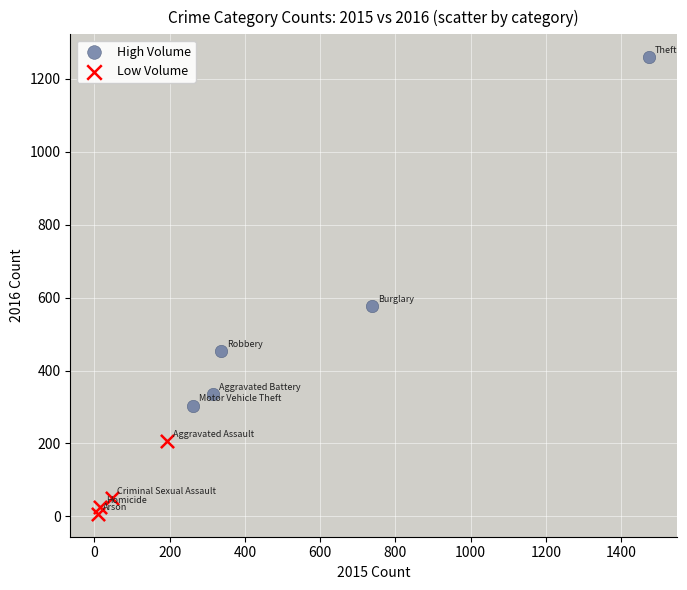

Which series reaches the minimum Y coordinate?

Low Volume